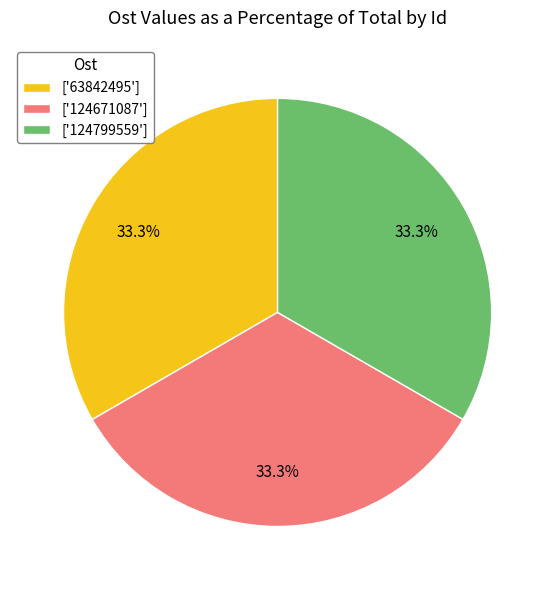

Does any single category account for the majority?

No